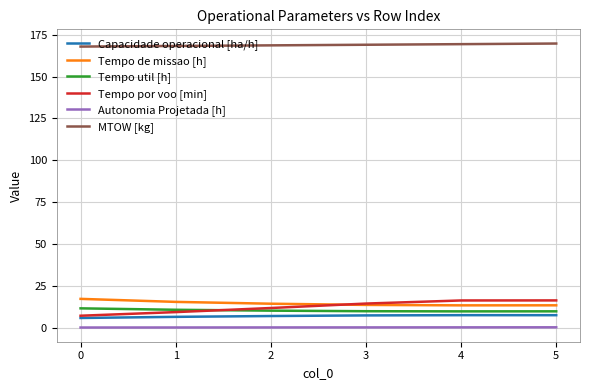

Is it true that MTOW [kg] equals 169.7 at 5?

True